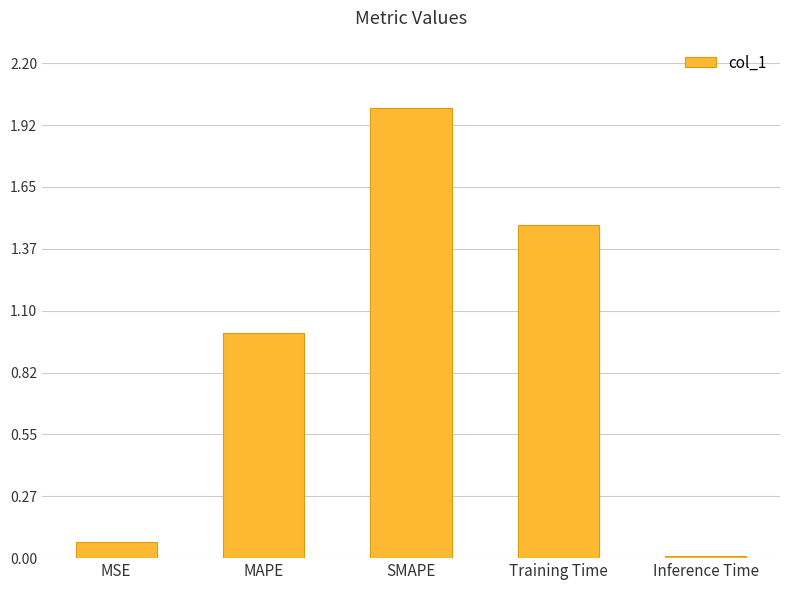

What position from the right is Training Time?

2